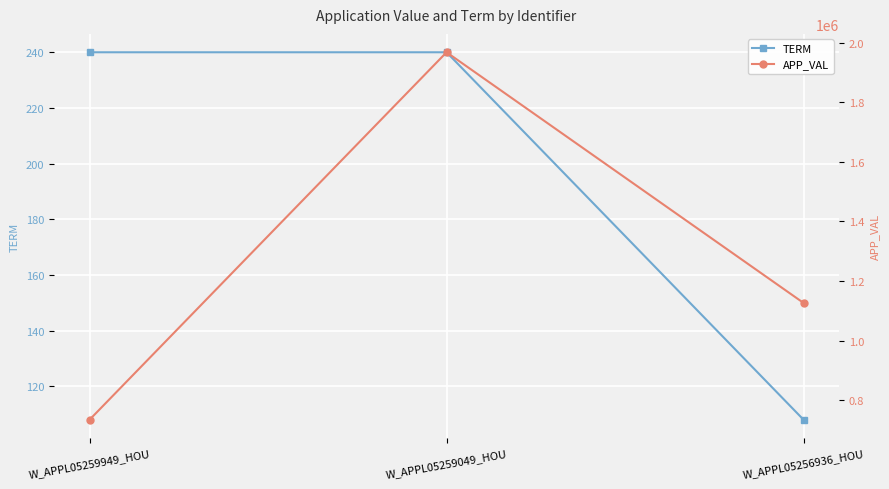

Count the TERM values in the range 108 to 240.

3